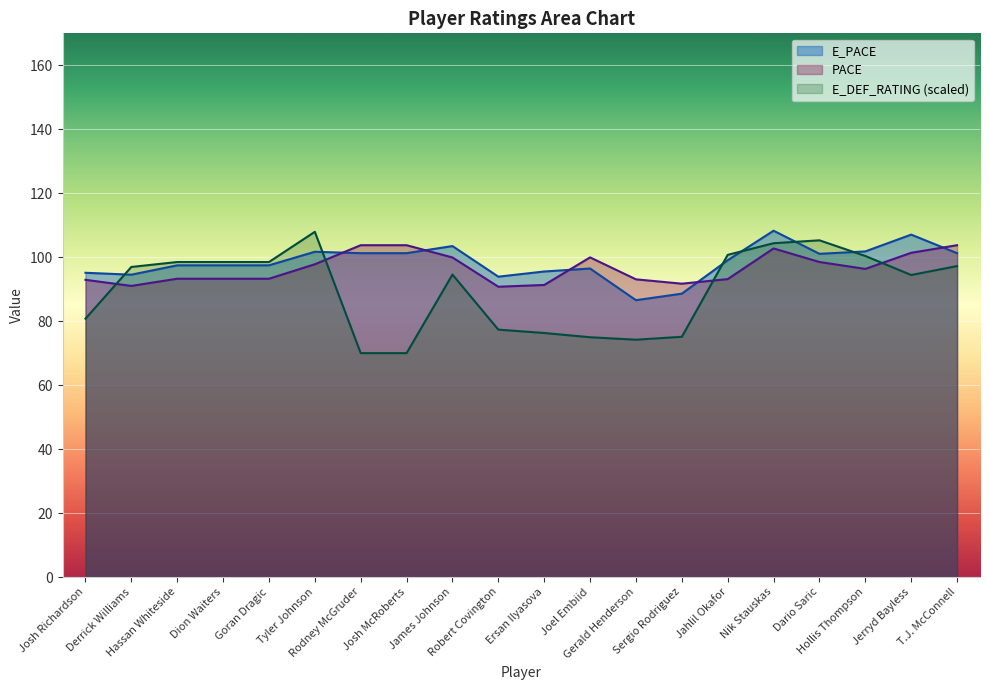

How many data points in PACE are above 96?

10